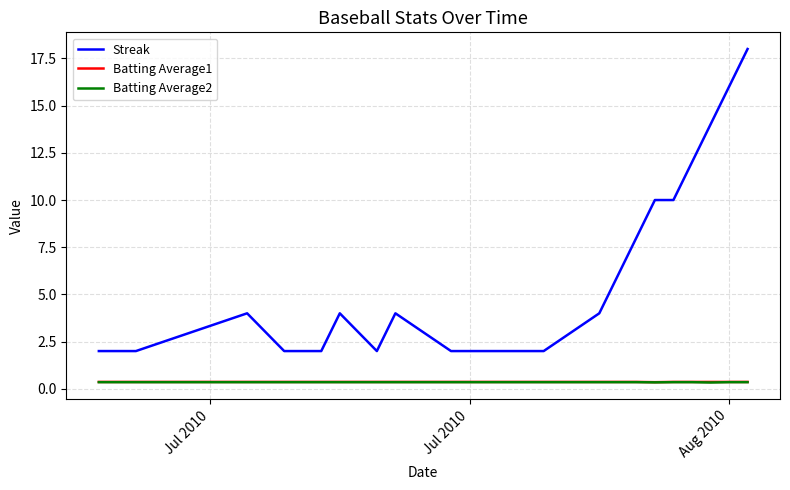

Which series has the largest total across all categories?

Streak